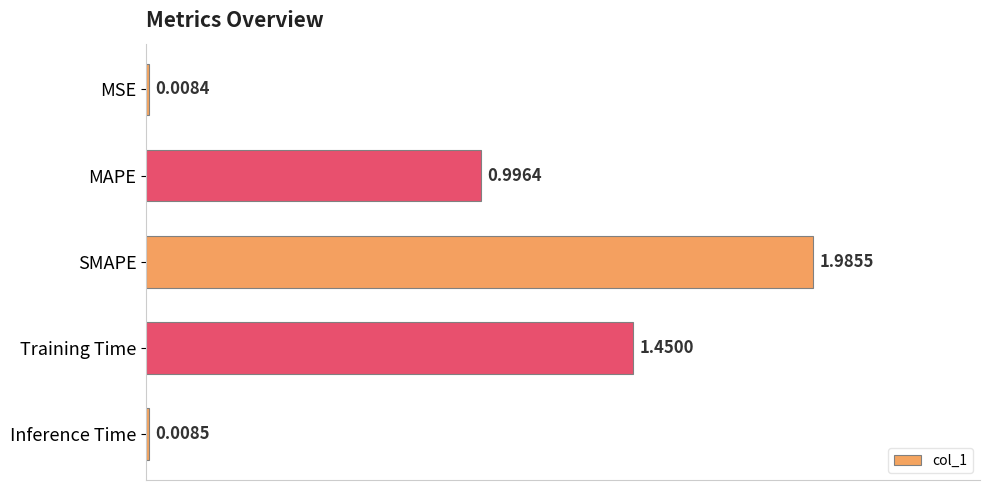

Are the bars horizontal?

Yes